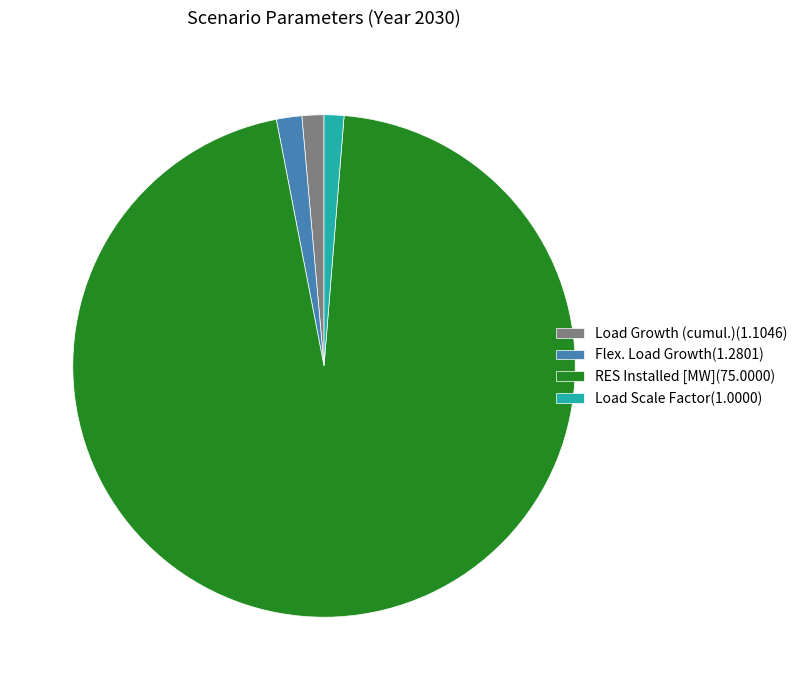

Which has a higher value, Flex. Load Growth(1.2801) or RES Installed [MW](75.0000)?

RES Installed [MW](75.0000)